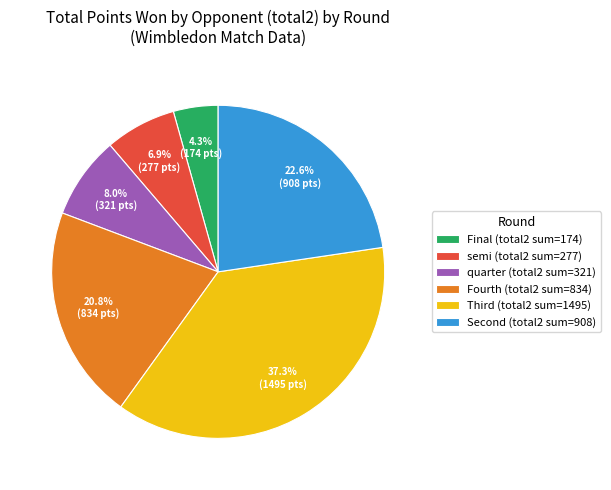

Is Fourth (total2 sum=834) the majority of the pie?

No